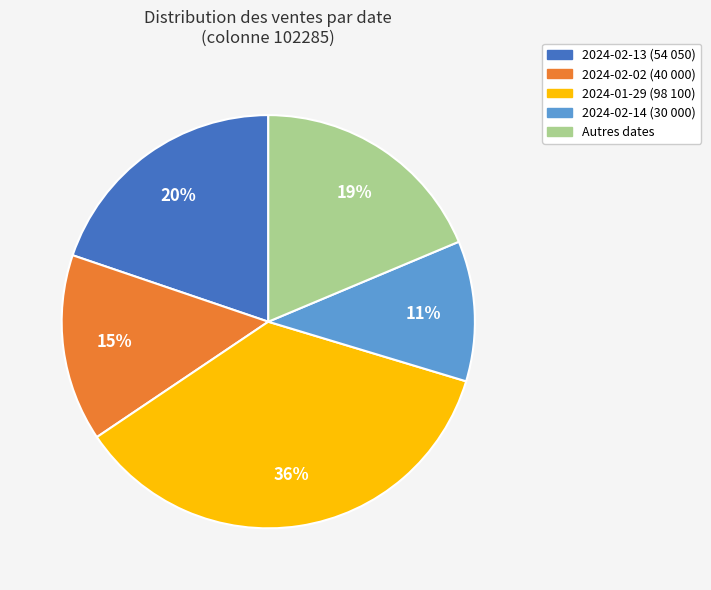

To the nearest percent, what is the difference between the largest and smallest slice percentages?

25%